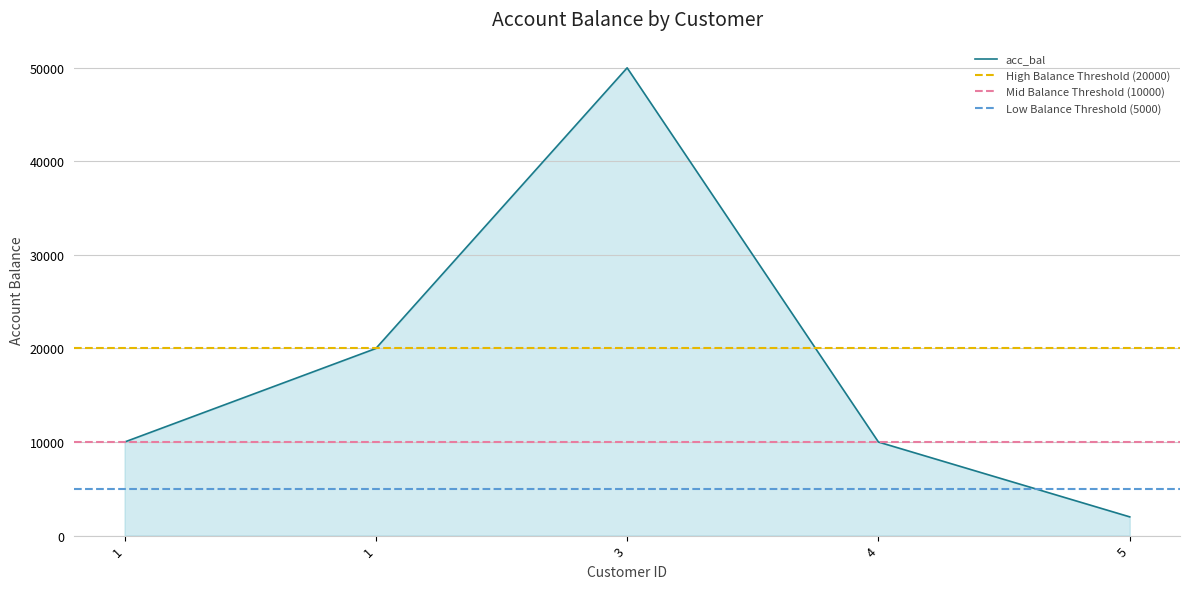

What is the value of the 2nd point from the left?

10000